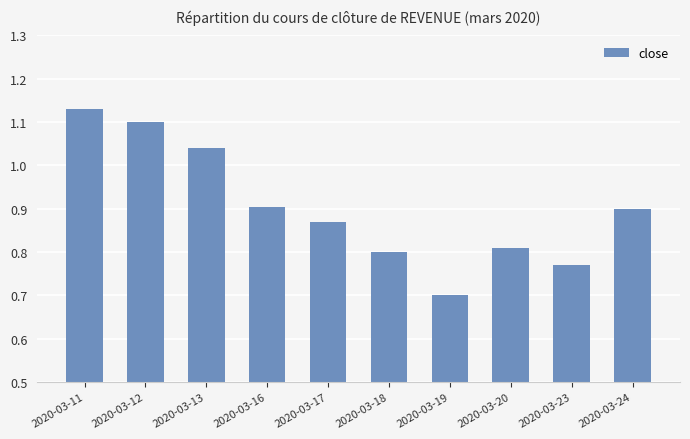

Is it true that the value at 2020-03-23 is 0.8?

True